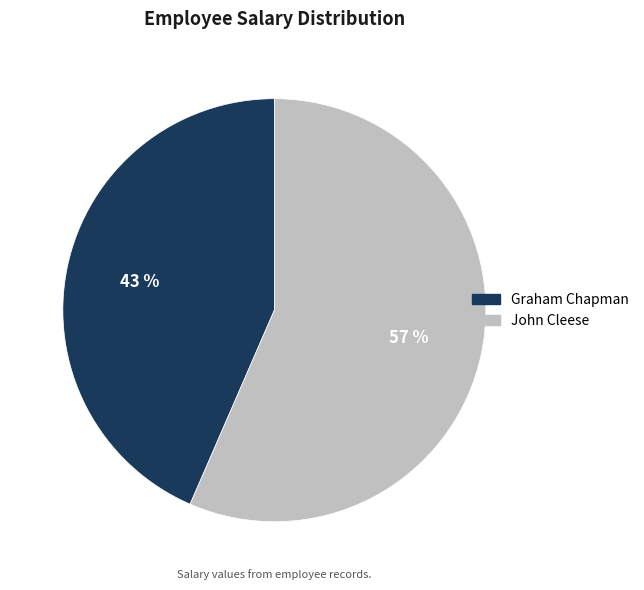

Which slice is the smallest?

Graham Chapman